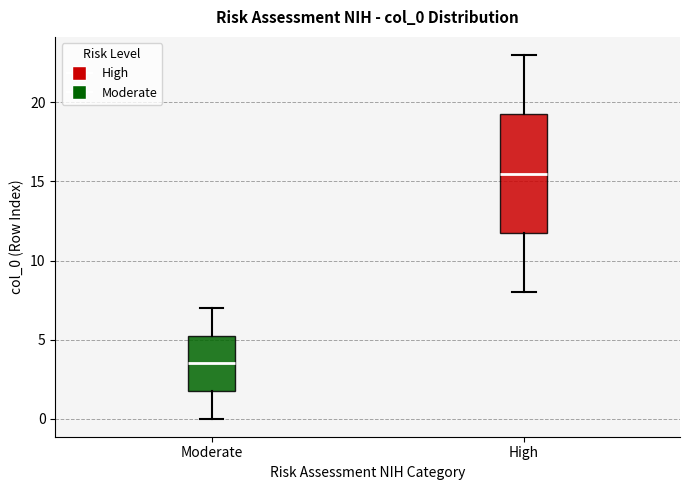

Reading left to right, read every box against the y-axis: the position of its median line, the range the box covers, and the ends of its whiskers. The values are not printed on the chart, so give them approximately, as read against the axis.

Moderate: median 3.5, box 2.0 to 5.5, whiskers 0.0 to 7.0
High: median 15.5, box 12.0 to 19.5, whiskers 8.0 to 23.0